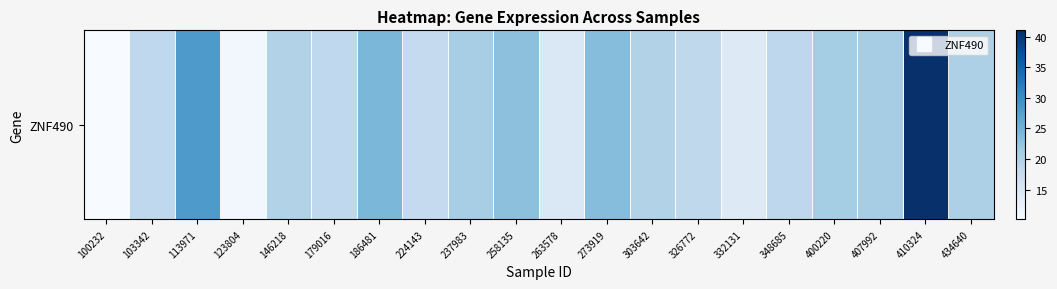

Is it true that the value at 103342 is 29.2?

False